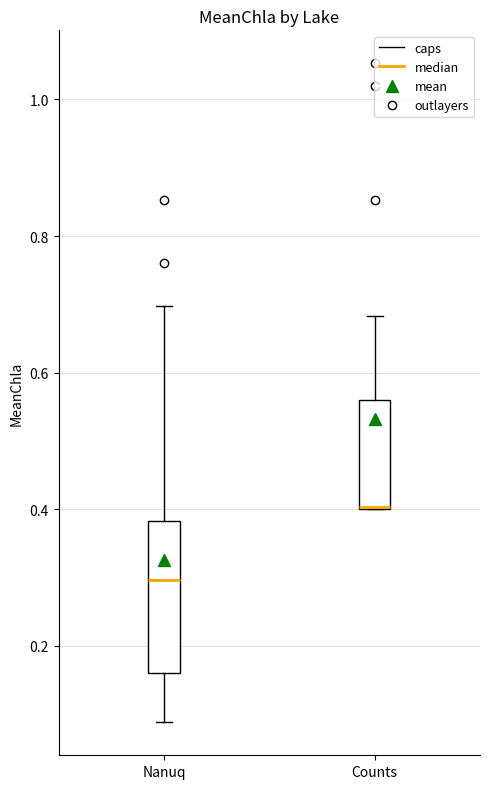

Reading left to right, transcribe this box plot: for each box, give where its median line is, the range the box spans, and where its two whiskers end, as read against the y-axis. The values are not printed on the chart, so give them approximately, as read against the axis.

Nanuq: median 0.30, box 0.16 to 0.38, whiskers 0.08 to 0.70
Counts: median 0.40 (drawn on the box's lower edge), box 0.40 to 0.56, whiskers 0.40 to 0.68